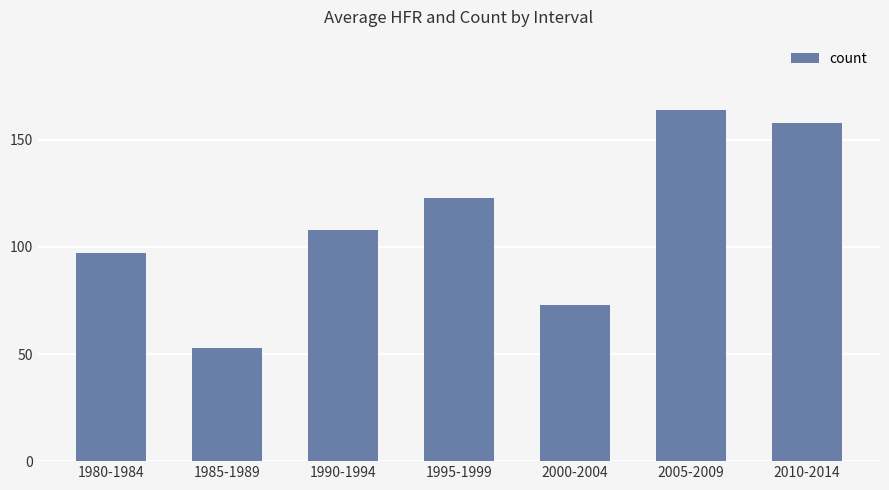

How many series are shown in this chart?

1